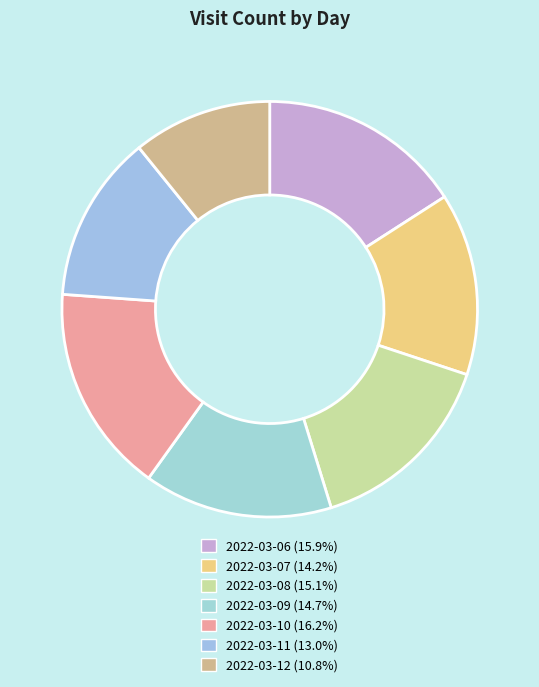

How many slices are in this pie chart?

7